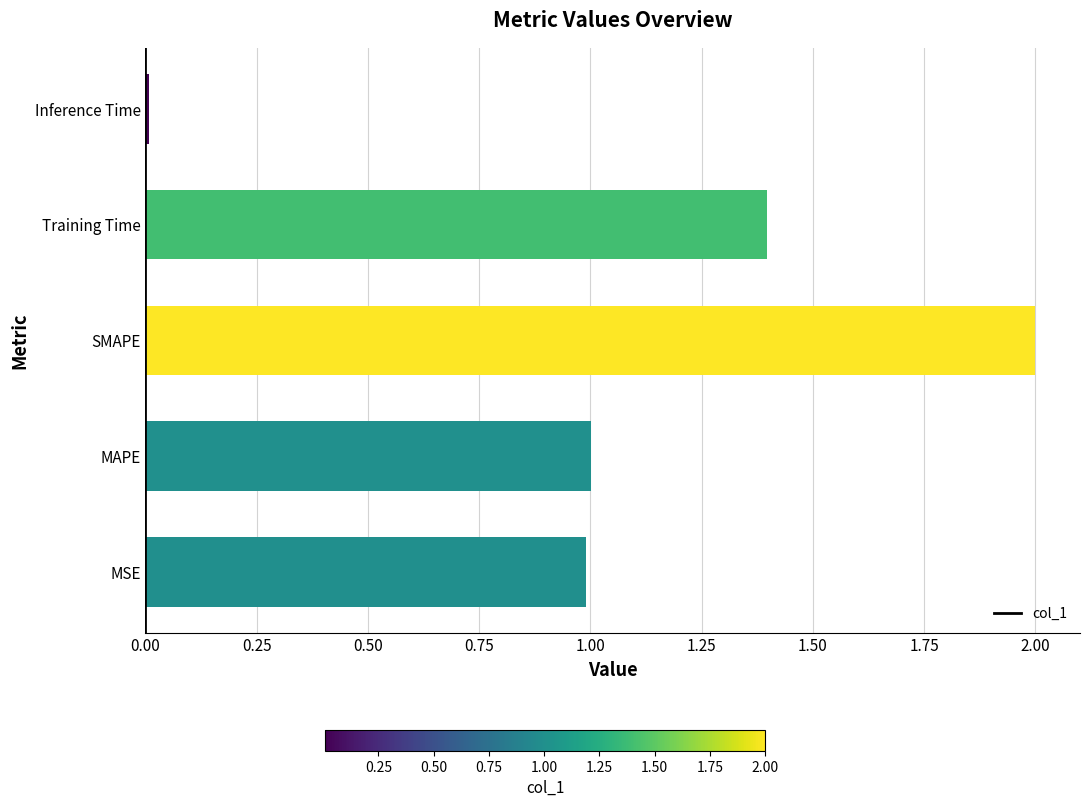

What is the difference between the maximum and minimum values?

2.0